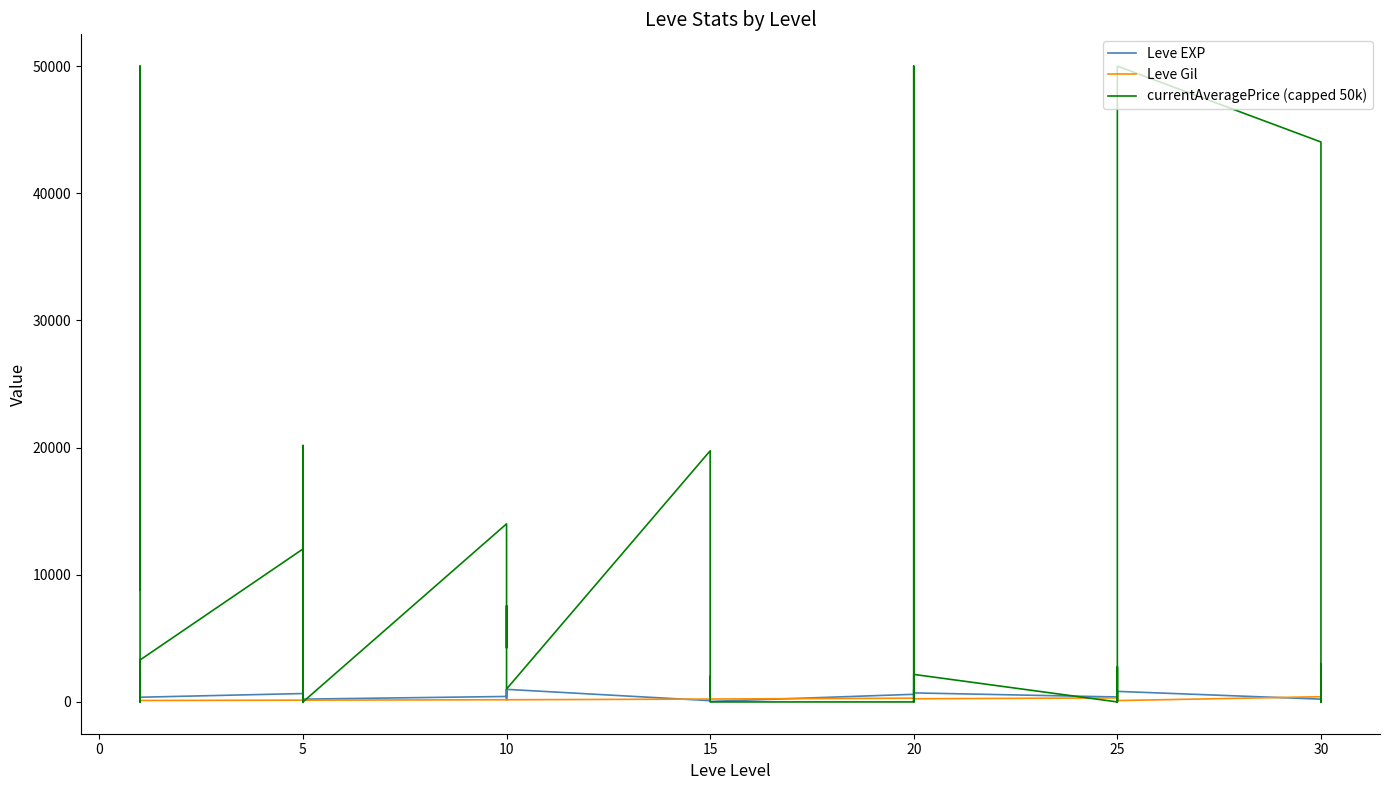

How many lines are shown in the chart?

3